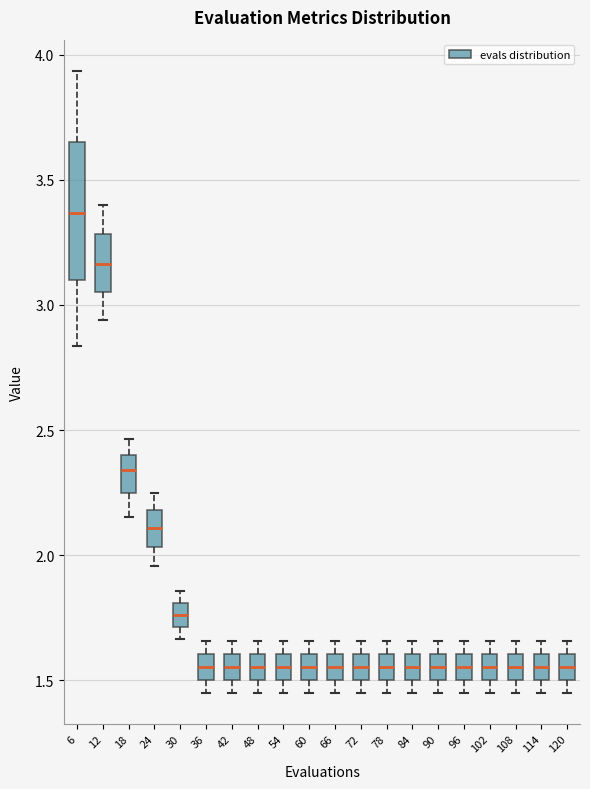

Reading left to right, read every box against the y-axis: the position of its median line, the range the box covers, and the ends of its whiskers. The values are not printed on the chart, so give them approximately, as read against the axis.

6: median 3.35, box 3.10 to 3.65, whiskers 2.85 to 3.95
12: median 3.15, box 3.05 to 3.30, whiskers 2.95 to 3.40
18: median 2.35, box 2.25 to 2.40, whiskers 2.15 to 2.45
24: median 2.10, box 2.05 to 2.20, whiskers 1.95 to 2.25
30: median 1.75, box 1.70 to 1.80, whiskers 1.65 to 1.85
36: median 1.55, box 1.50 to 1.60, whiskers 1.45 to 1.65
42: median 1.55, box 1.50 to 1.60, whiskers 1.45 to 1.65
48: median 1.55, box 1.50 to 1.60, whiskers 1.45 to 1.65
54: median 1.55, box 1.50 to 1.60, whiskers 1.45 to 1.65
60: median 1.55, box 1.50 to 1.60, whiskers 1.45 to 1.65
66: median 1.55, box 1.50 to 1.60, whiskers 1.45 to 1.65
72: median 1.55, box 1.50 to 1.60, whiskers 1.45 to 1.65
78: median 1.55, box 1.50 to 1.60, whiskers 1.45 to 1.65
84: median 1.55, box 1.50 to 1.60, whiskers 1.45 to 1.65
90: median 1.55, box 1.50 to 1.60, whiskers 1.45 to 1.65
96: median 1.55, box 1.50 to 1.60, whiskers 1.45 to 1.65
102: median 1.55, box 1.50 to 1.60, whiskers 1.45 to 1.65
108: median 1.55, box 1.50 to 1.60, whiskers 1.45 to 1.65
114: median 1.55, box 1.50 to 1.60, whiskers 1.45 to 1.65
120: median 1.55, box 1.50 to 1.60, whiskers 1.45 to 1.65